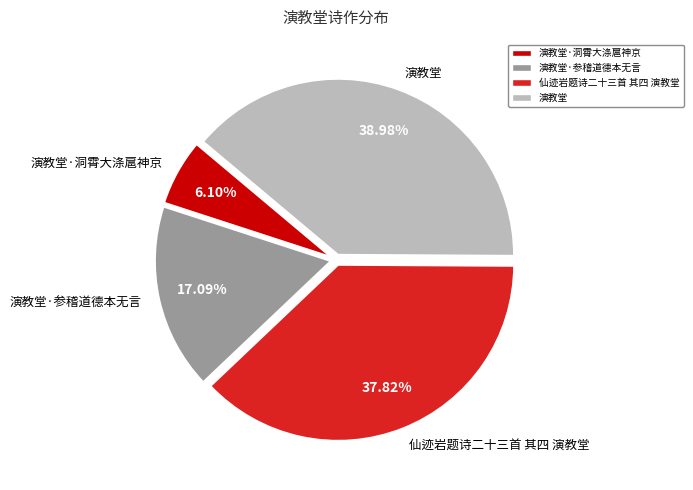

To the nearest percent, what is the combined percentage of 演教堂·参稽道德本无言 and 演教堂?

56%